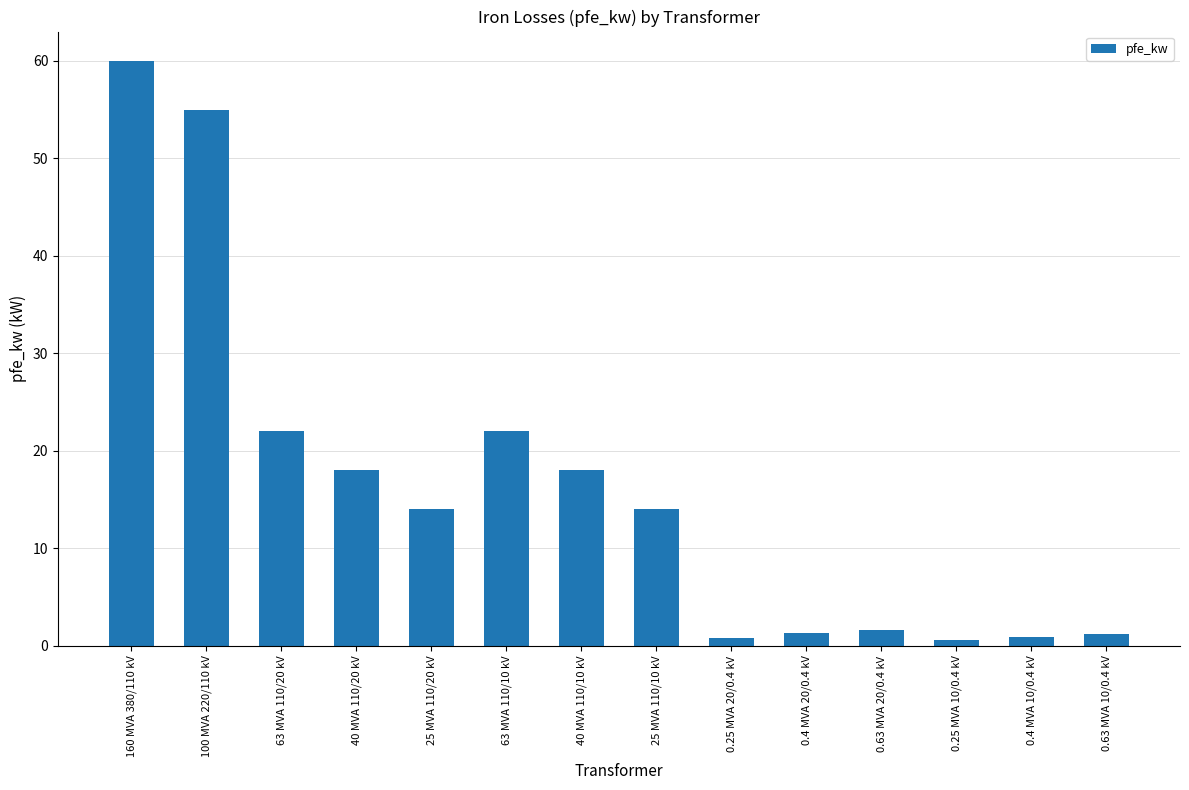

What is the label of the 11th bar from the left?

0.63 MVA 20/0.4 kV